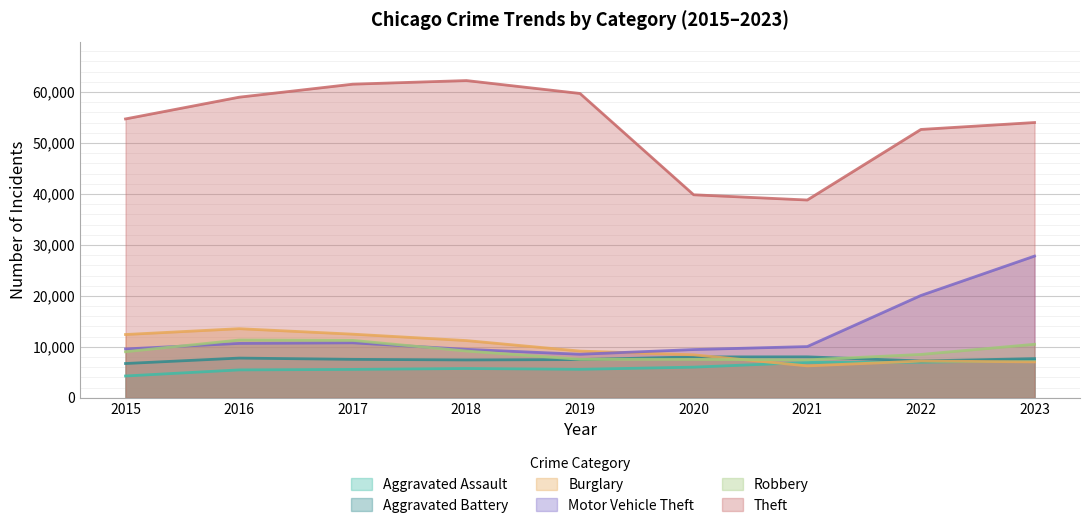

What is the difference between the highest and lowest values at 2022?

45659